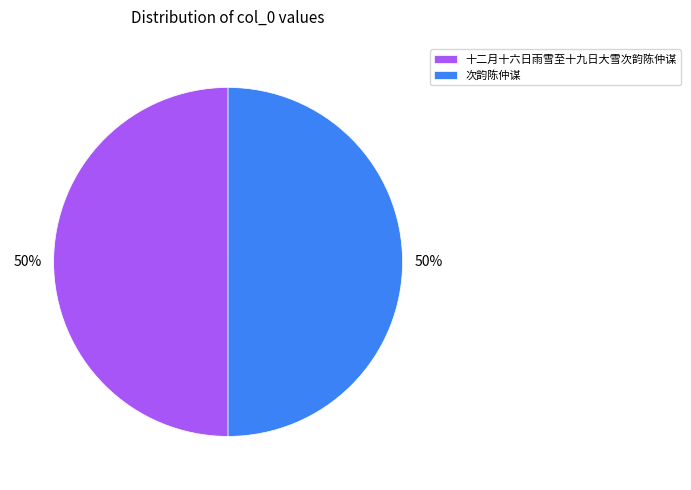

The 次韵陈仲谋 slice represents 50% of the pie. True or false?

True